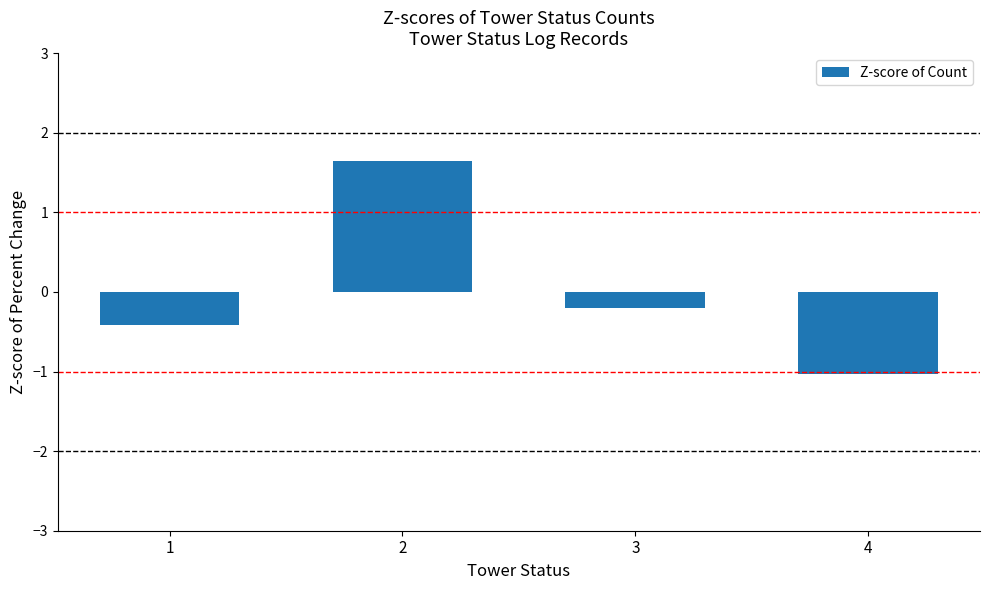

Reading right to left, transcribe all the data shown in this chart.

4=-1.0	3=-0.2	2=1.7	1=-0.4